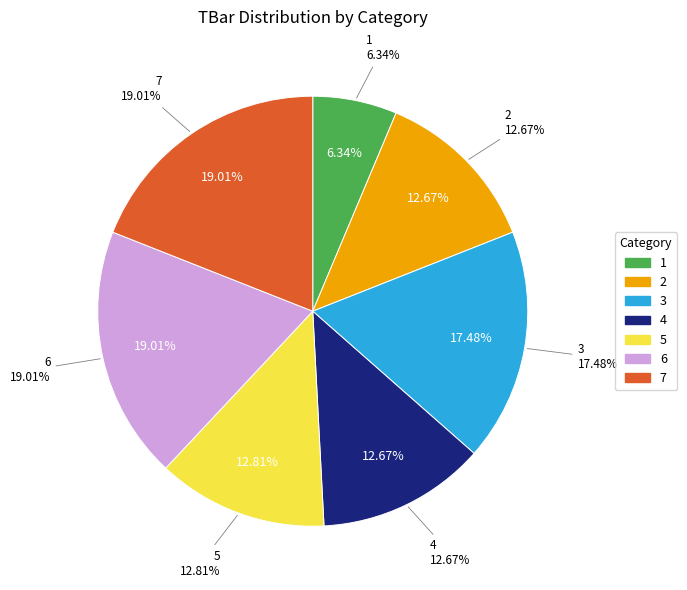

How many slices are in this pie chart?

7